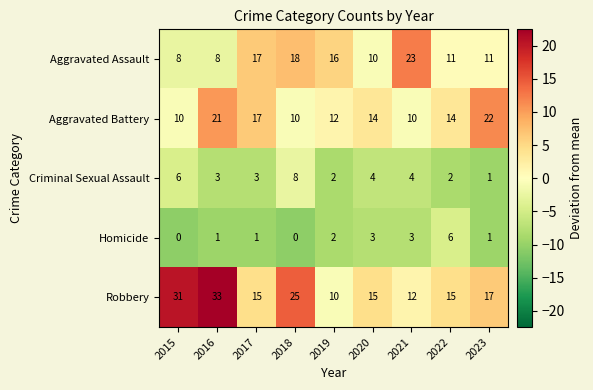

What is the difference between the maximum and minimum values in the Criminal Sexual Assault series?

7